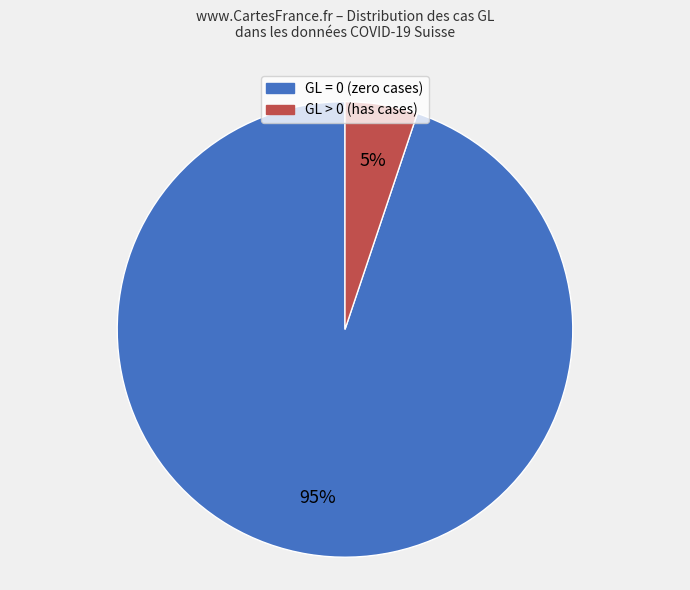

Does any single category account for the majority?

Yes